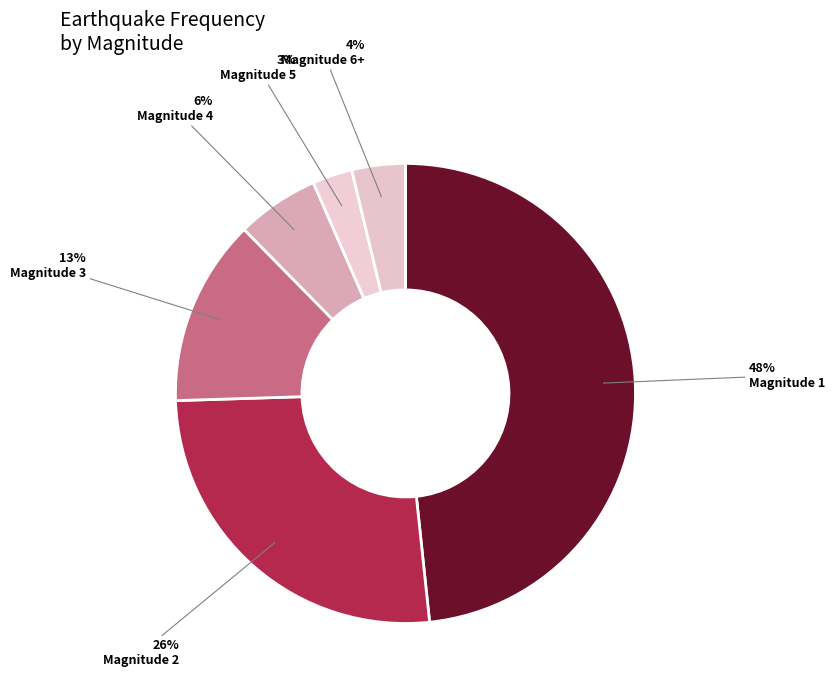

Count the number of slices in the pie.

6